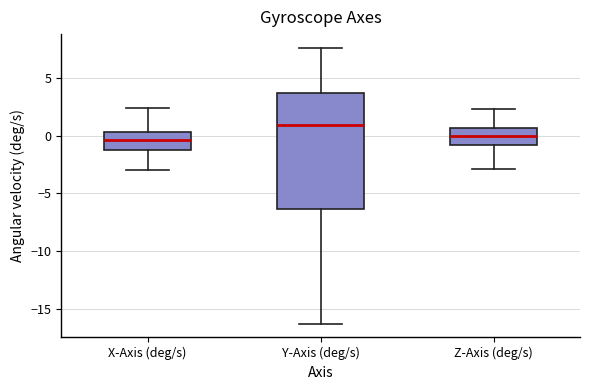

Which box has the highest median line?

Y-Axis (deg/s)